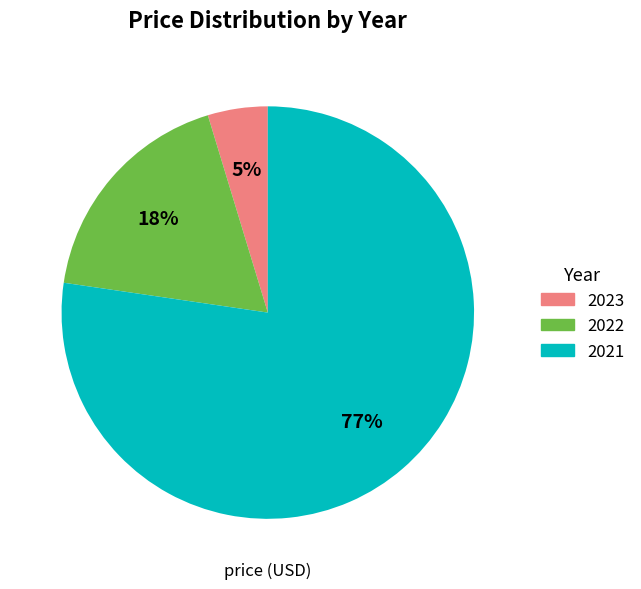

Is 2022 the majority of the pie?

No